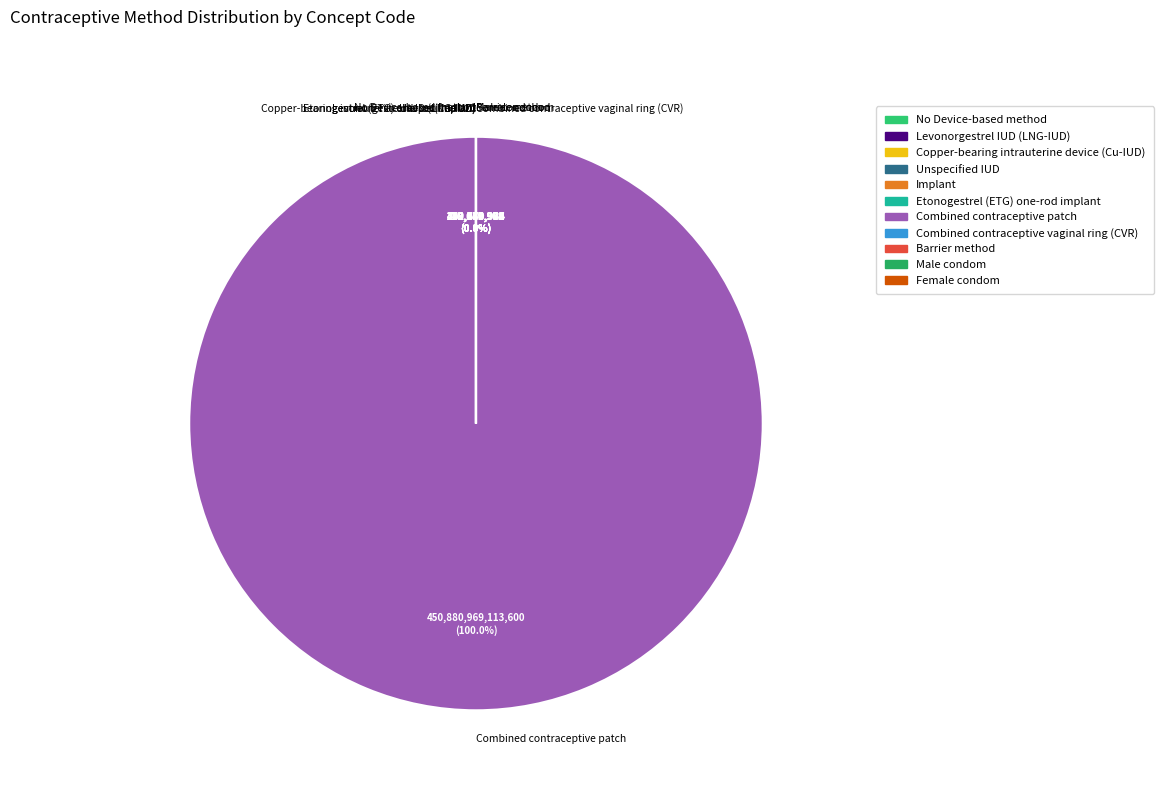

How many segments does this pie chart have?

11